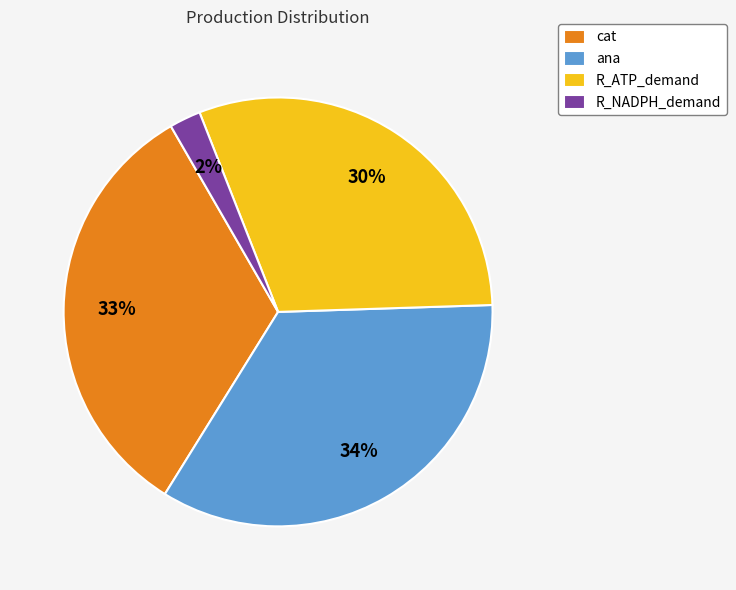

Is there a majority slice in this chart?

No